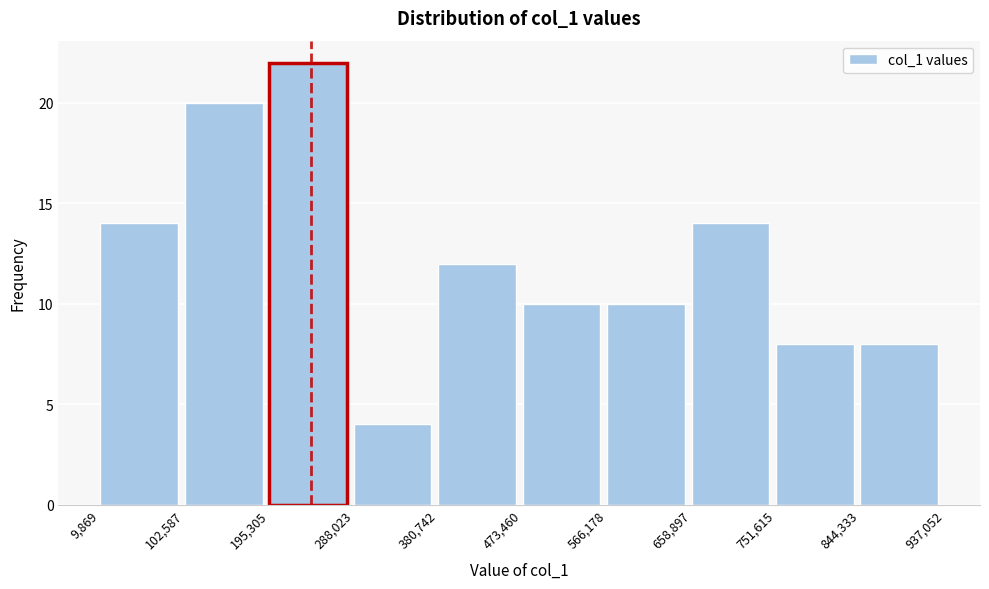

Over which range of the x-axis is the bar tallest?

195,305 to 288,023